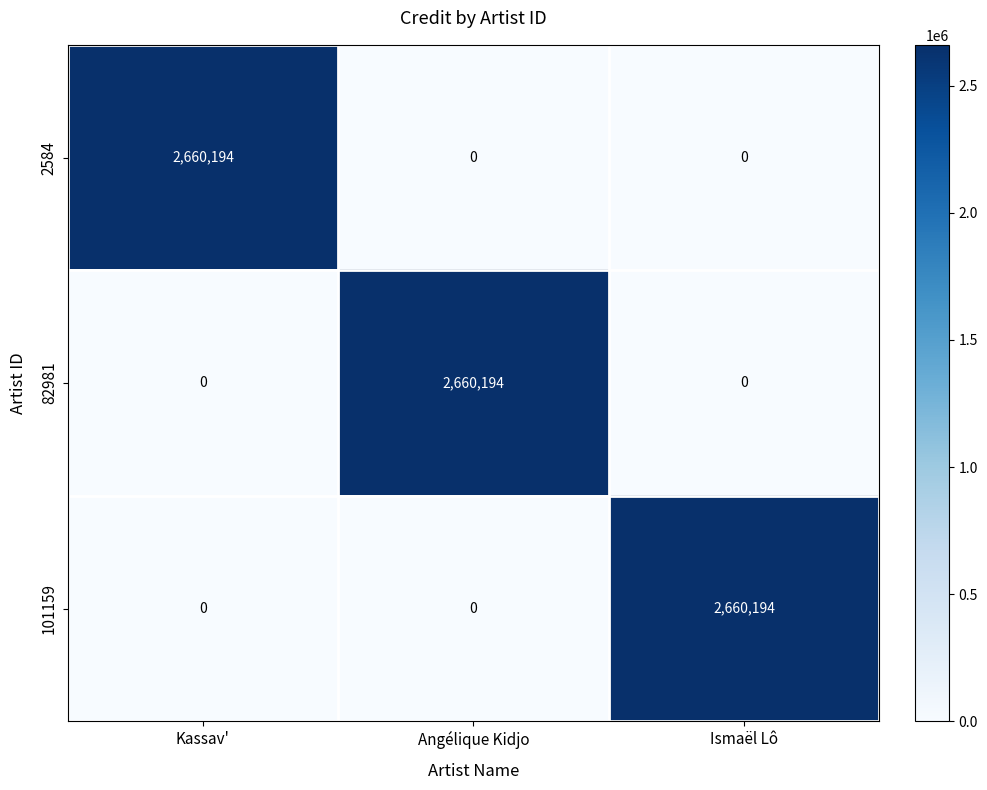

What is the sum of all 2584 values?

2660194